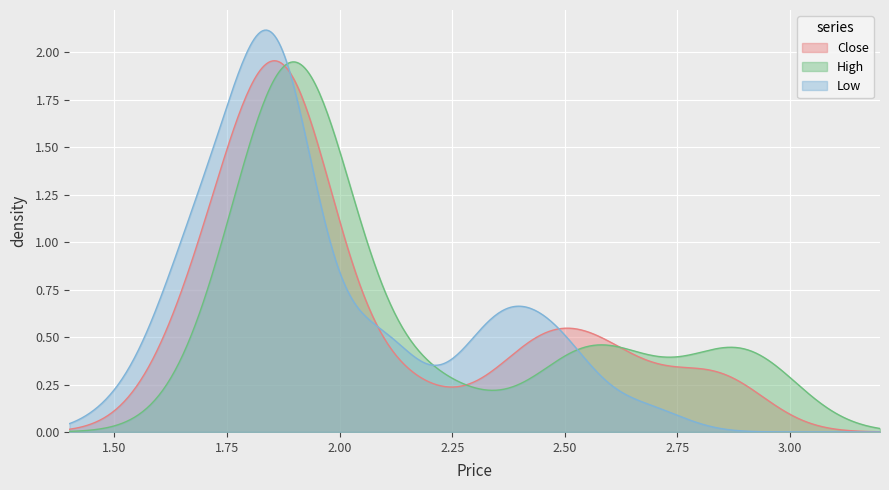

Rank the series by their average value, from highest to lowest.

Close, High, Low